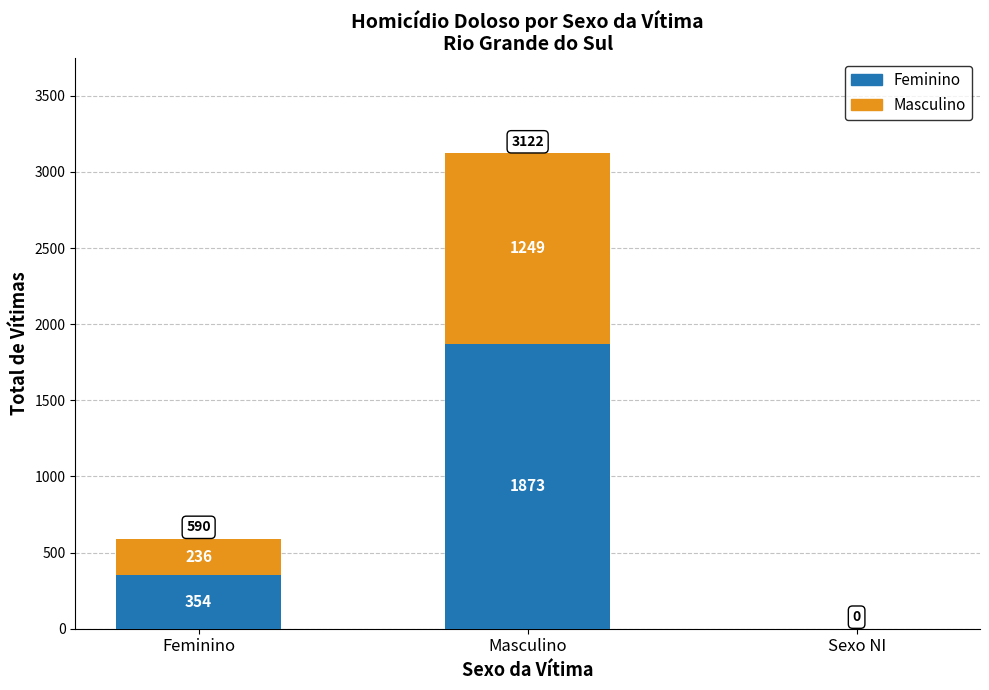

At which category is the sum across all series the highest?

Masculino